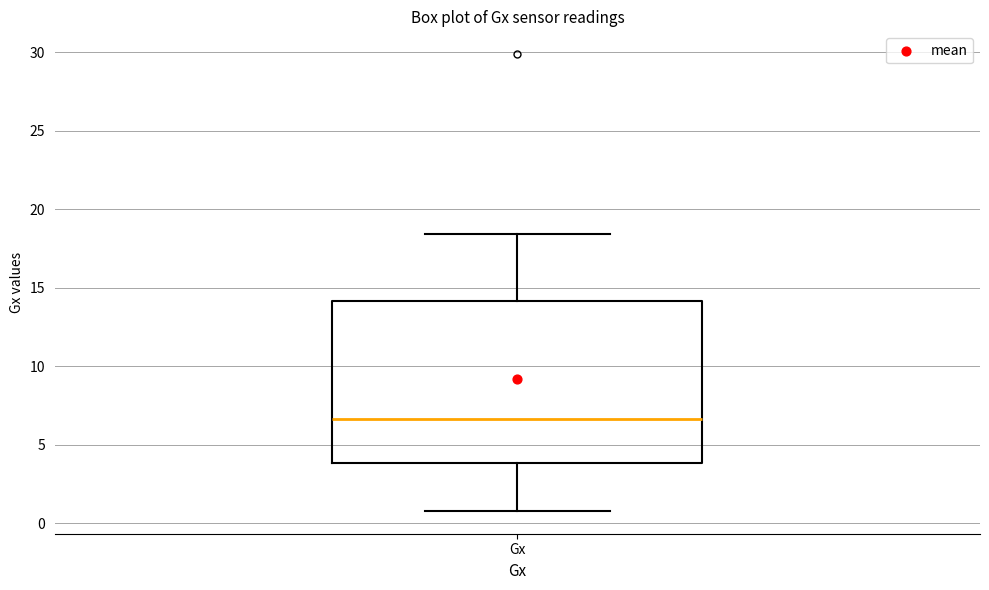

Read this box plot against the y-axis: the position of the median line, the range covered by the box, and the ends of both whiskers. The values are not printed on the chart, so give them approximately, as read against the axis.

median 6.5, box 4.0 to 14.0, whiskers 1.0 to 18.5